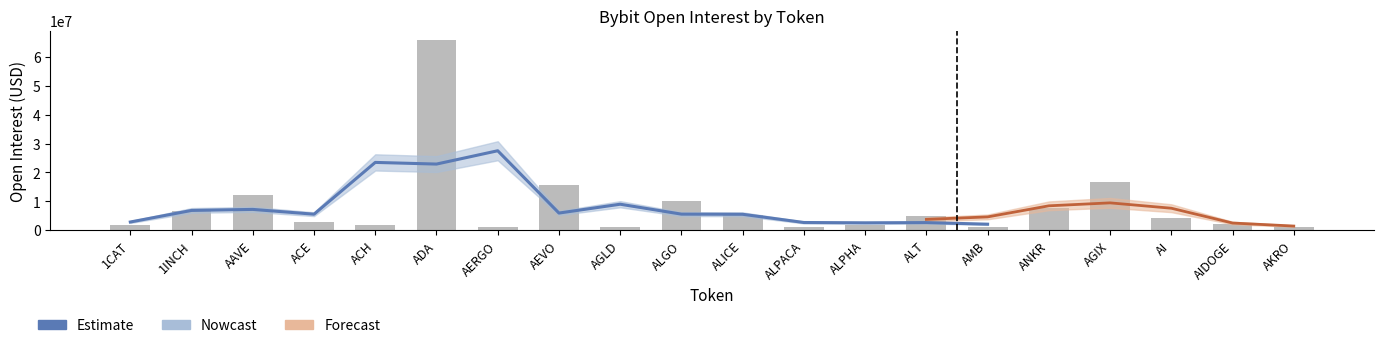

Between 1CAT and ALPHA, which is larger?

1CAT